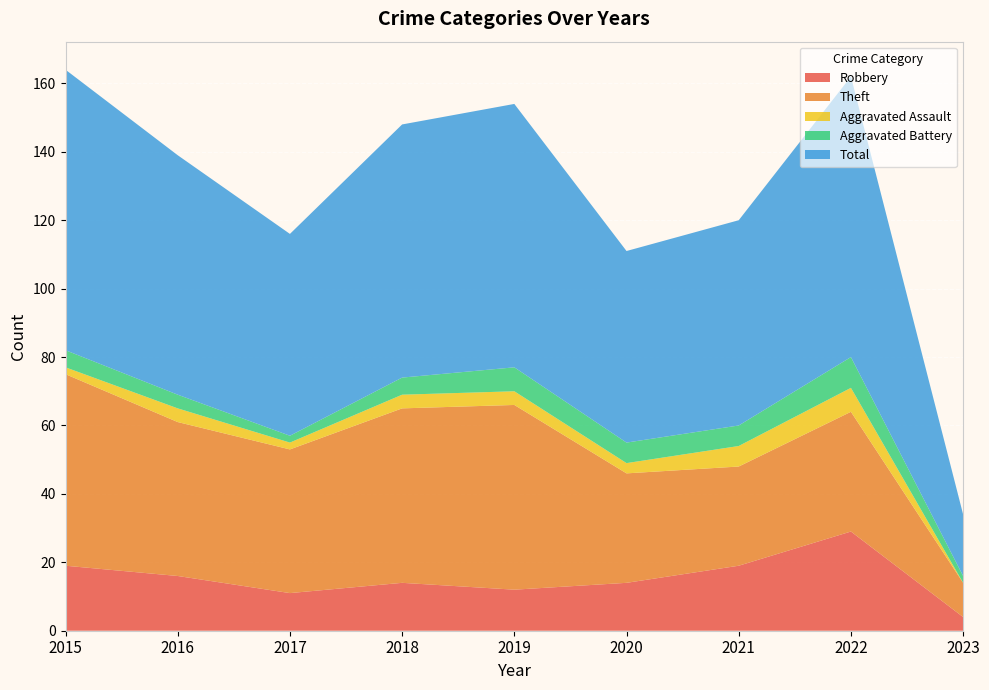

Reading left to right, what are all the values shown in this chart?

Robbery: 19	16	11	14	12	14	19	29	4
Theft: 56	45	42	51	54	32	29	35	10
Aggravated Assault: 2	4	2	4	4	3	6	7	0
Aggravated Battery: 5	4	2	5	7	6	6	9	2
Total: 82	70	59	74	77	56	60	82	18